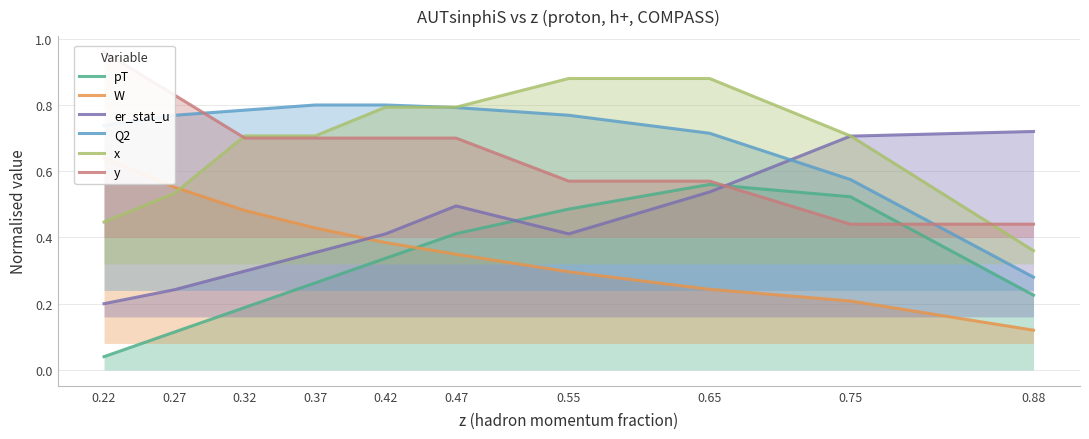

The er_stat_u series shows 0.1 at 0.22. True or false?

False